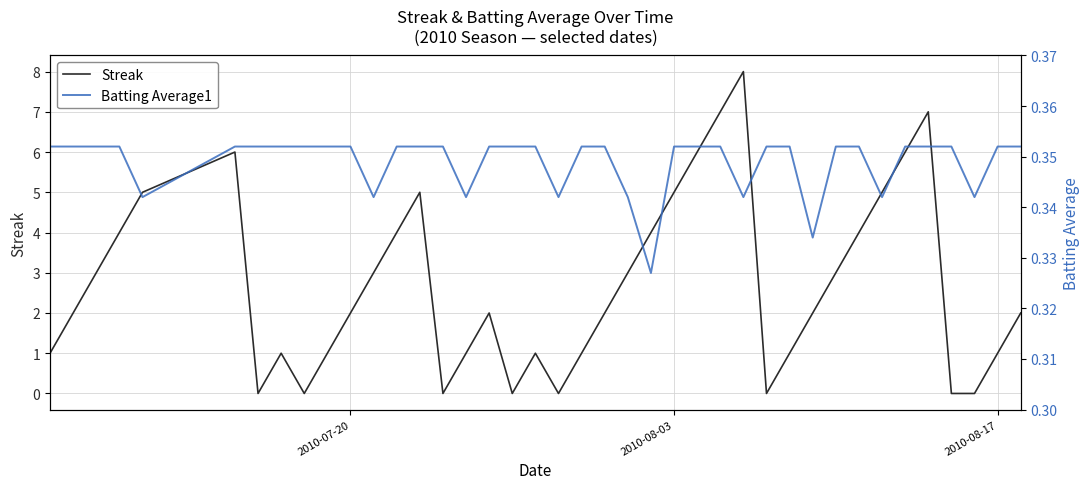

What is the average value of the Batting Average1 series?

0.3